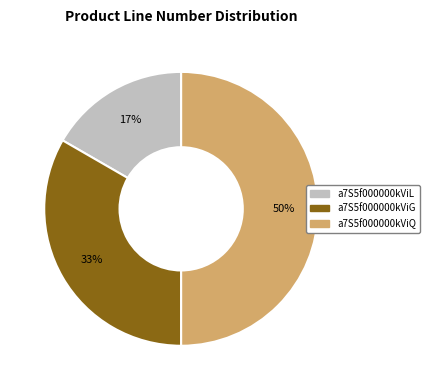

True or false: a7S5f000000kViL accounts for 29% of the total.

False